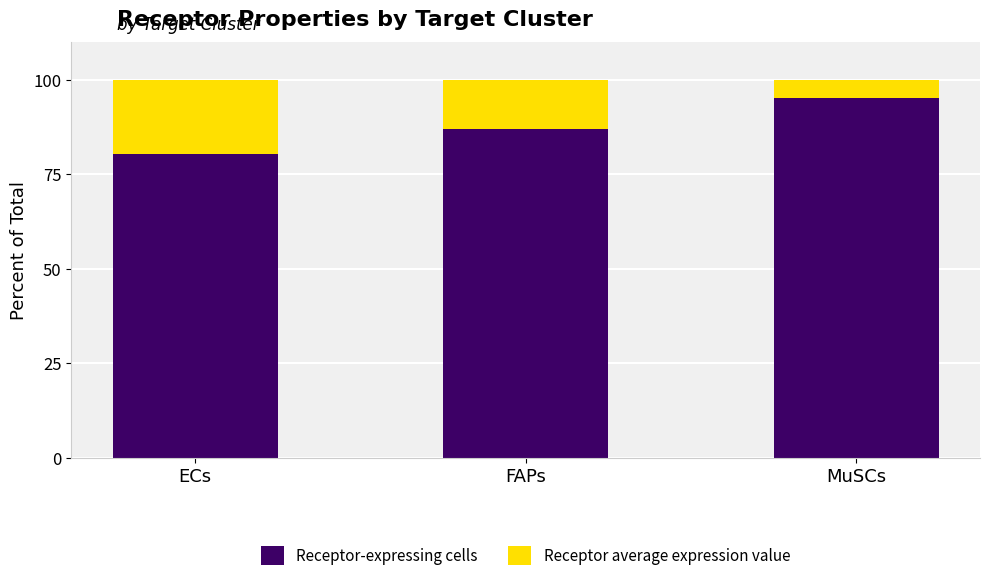

True or false: Receptor-expressing cells has a value of 87.0 at FAPs.

True